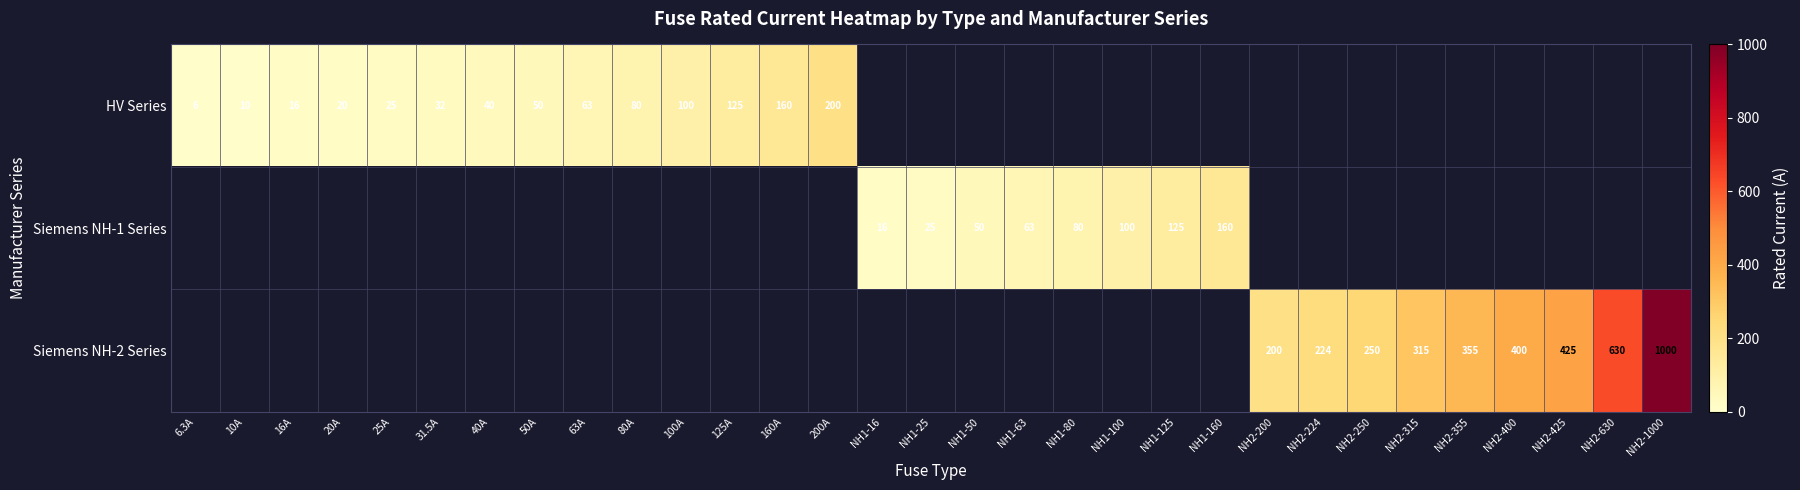

How many series are shown in this chart?

3